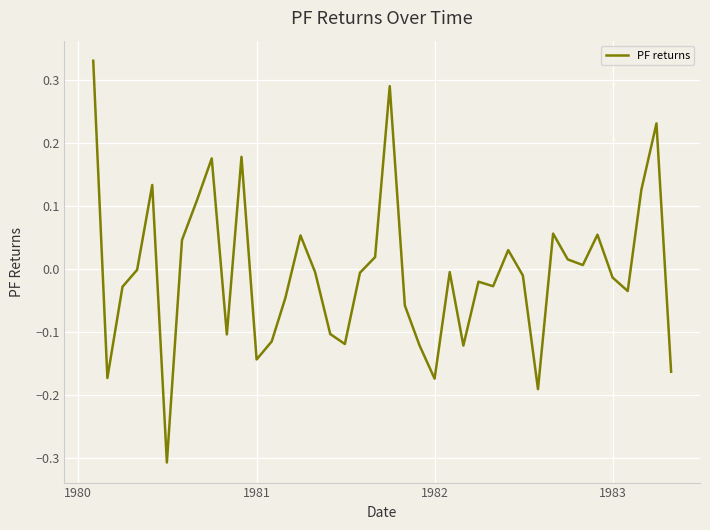

What is the difference between the maximum and minimum values?

0.6